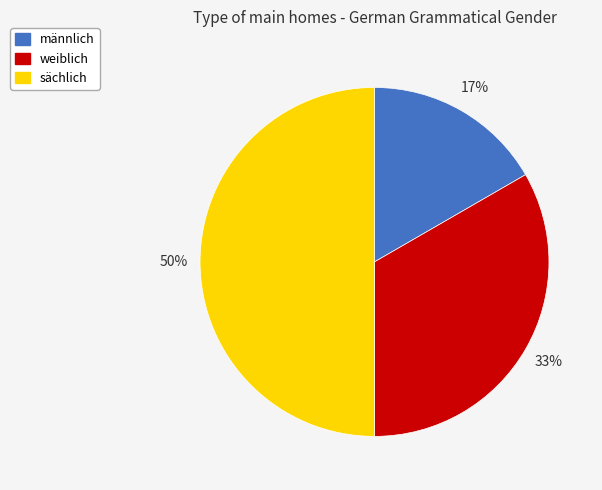

To the nearest percent, what is the difference between the largest and smallest slice percentages?

33%